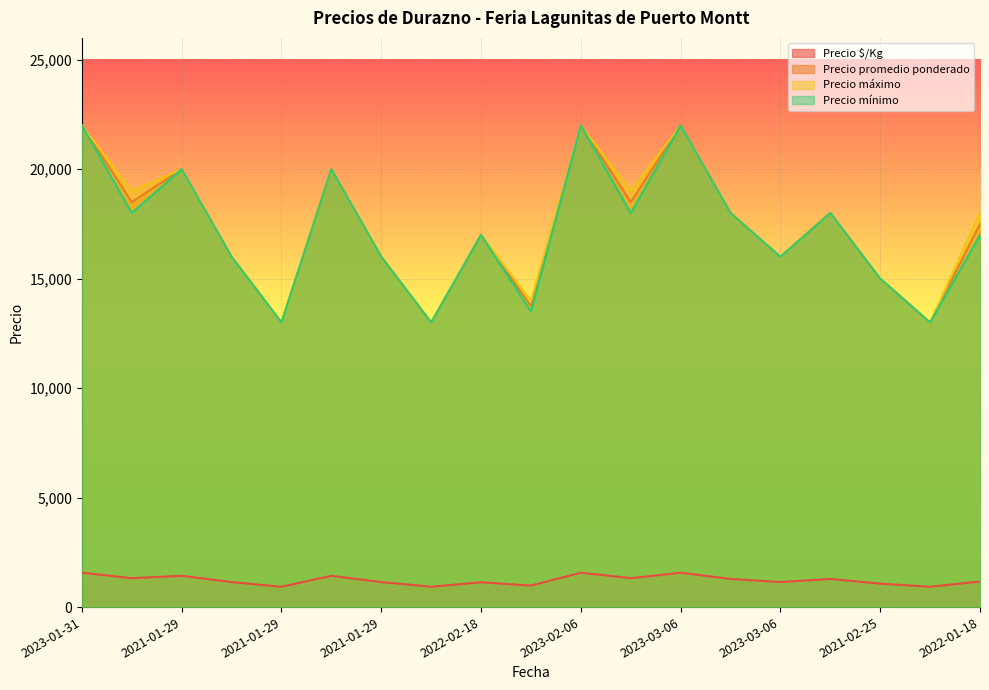

Is it true that Precio máximo equals 4861 at 2023-03-06?

False